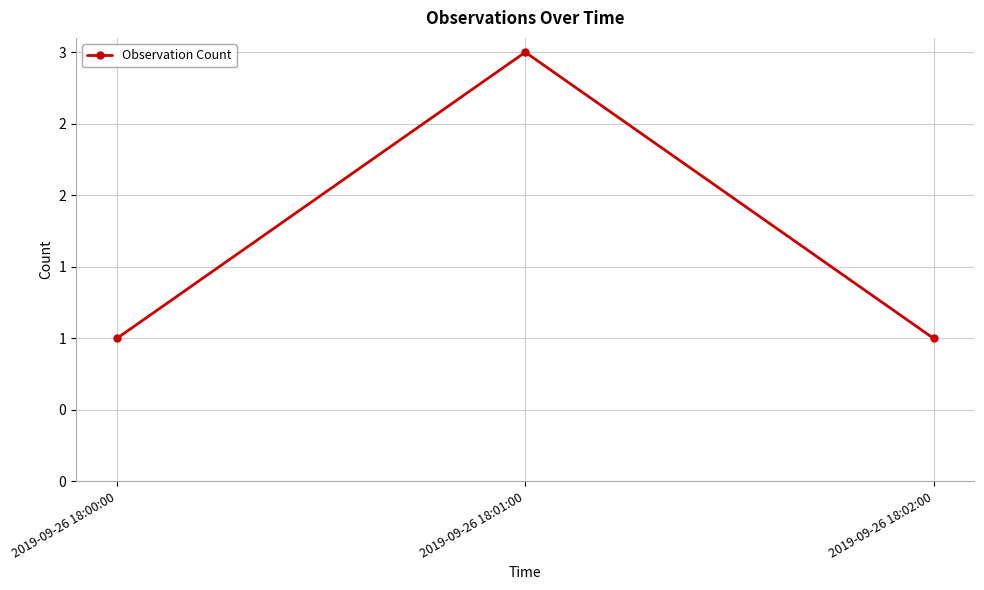

True or false: the data shows 3 at 2019-09-26 18:01:00.

True